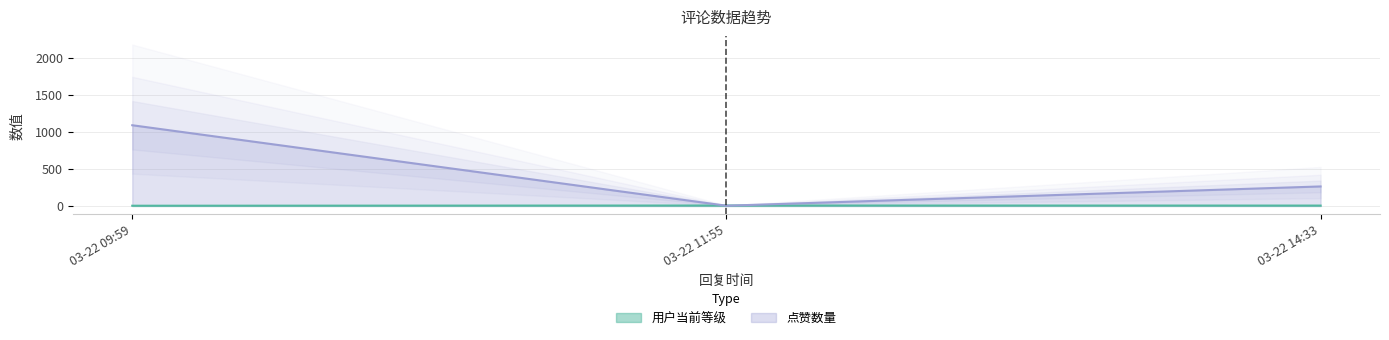

At which label does 点赞数量 first exceed 263?

03-22 09:59